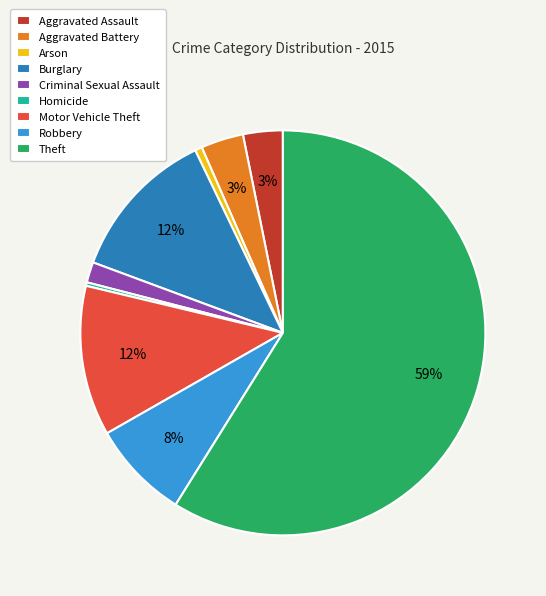

The Theft slice represents 59% of the pie. True or false?

True